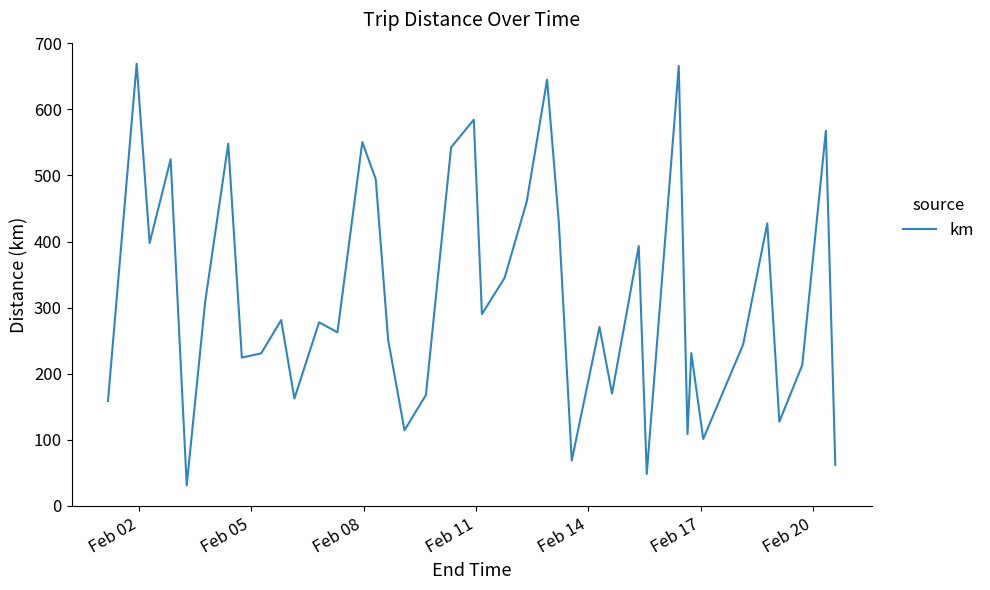

What is the smallest value displayed?

30.7